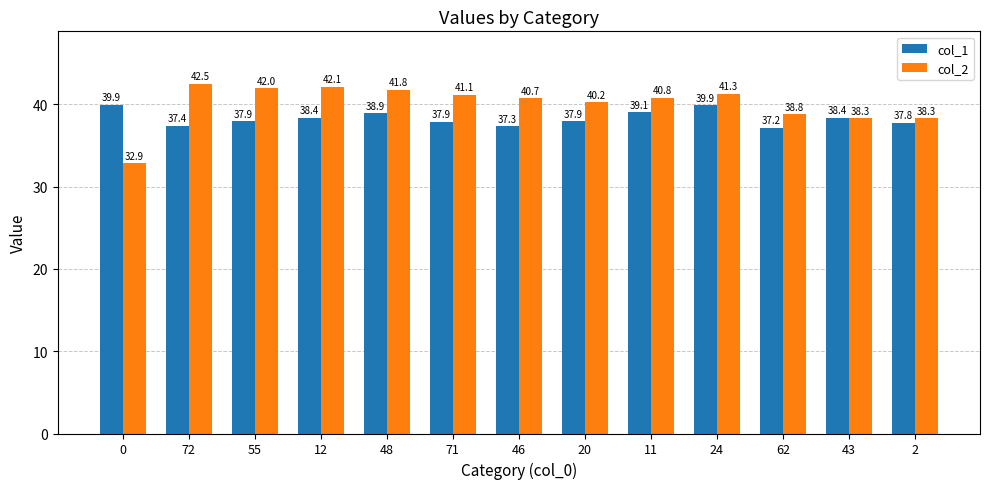

What is the minimum value shown in the chart?

32.9